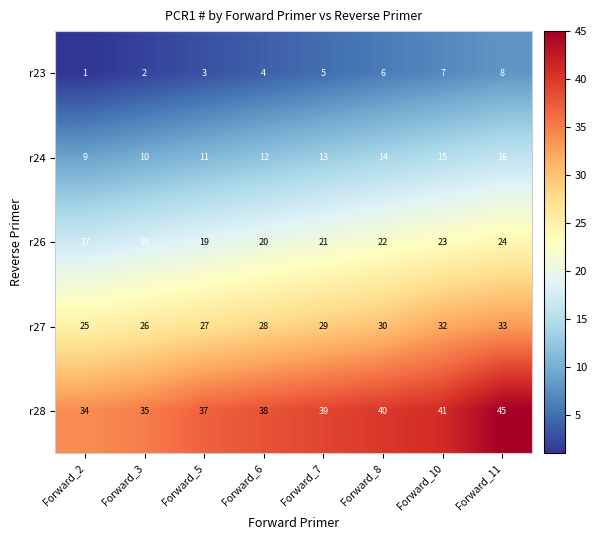

True or false: r26 has a value of 21 at Forward_7.

True